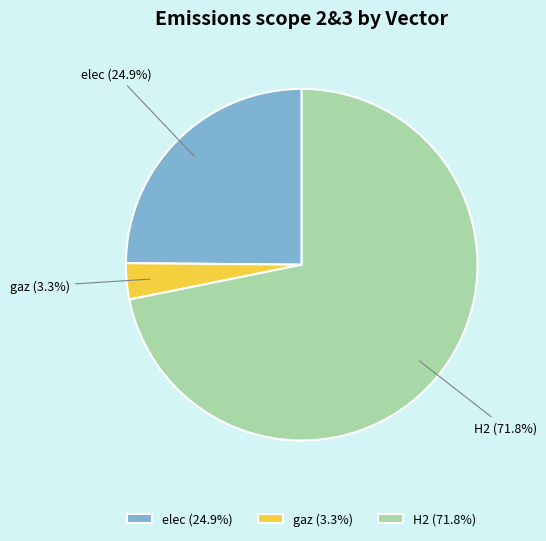

Do elec and gaz together represent more than half of the pie?

No